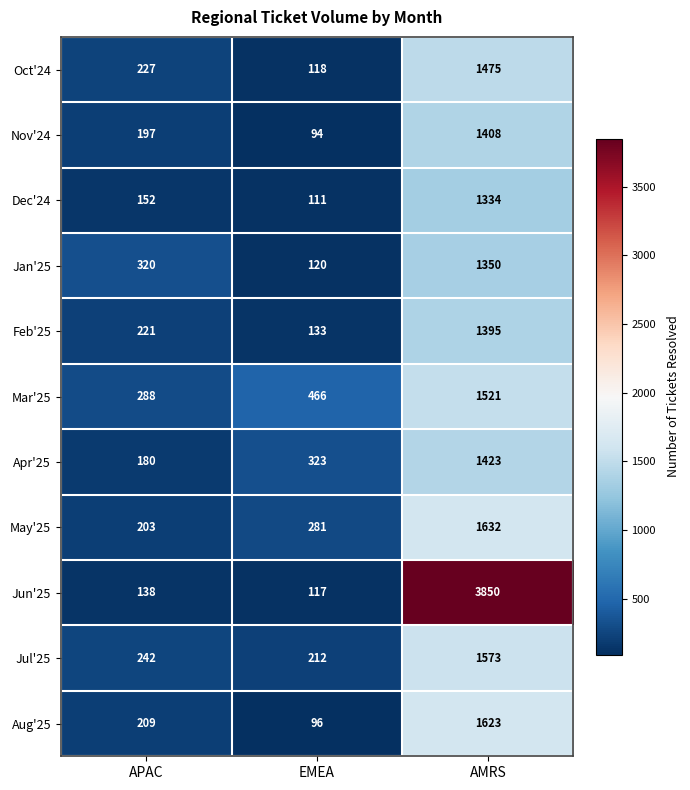

What is the average value of the Feb'25 series?

583